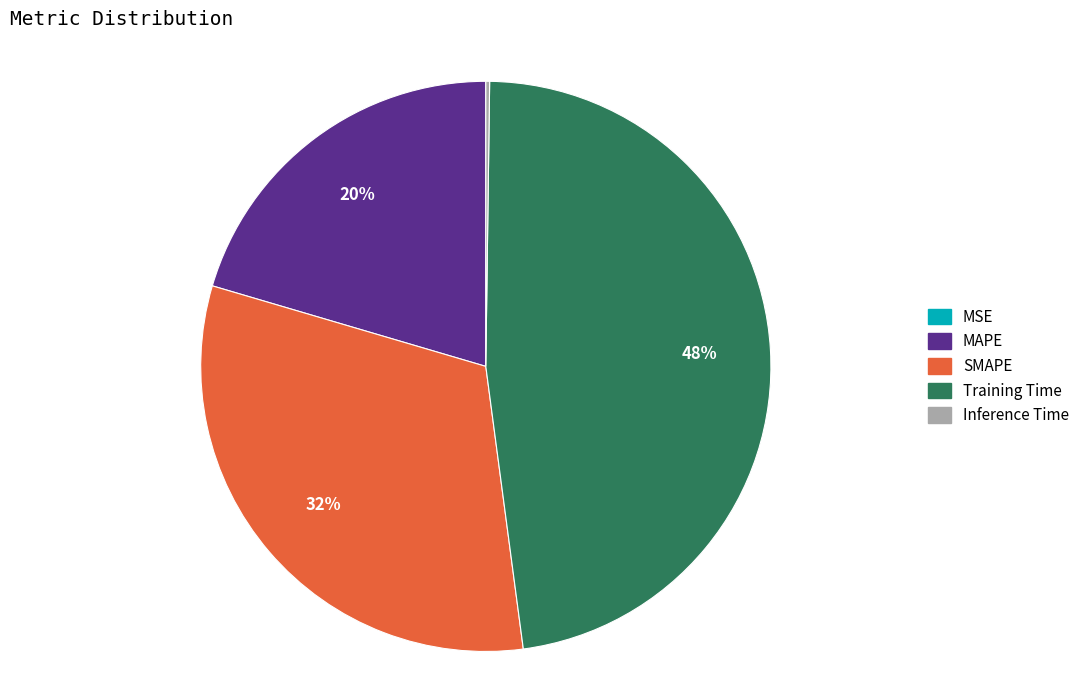

Combined, do MAPE and Training Time account for over 50%?

Yes